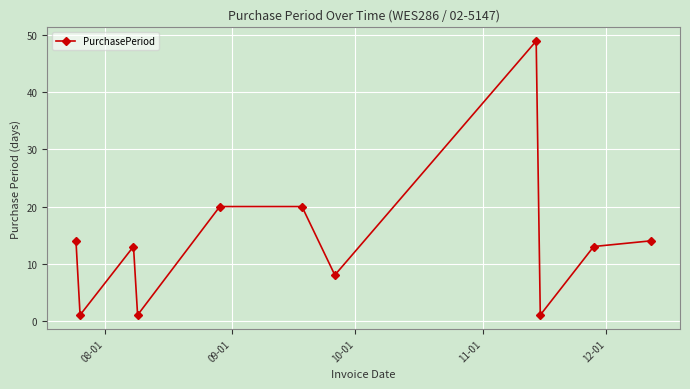

What is the value of the 3rd point from the left?

13